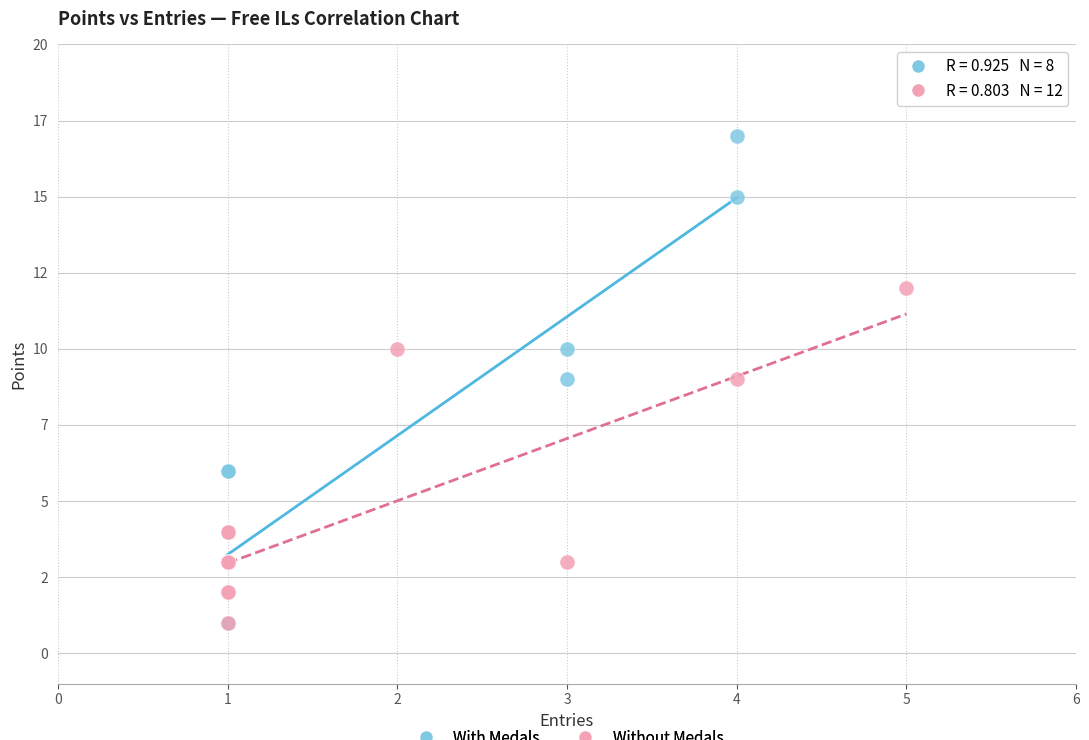

Which series reaches the maximum Y coordinate?

With Medals